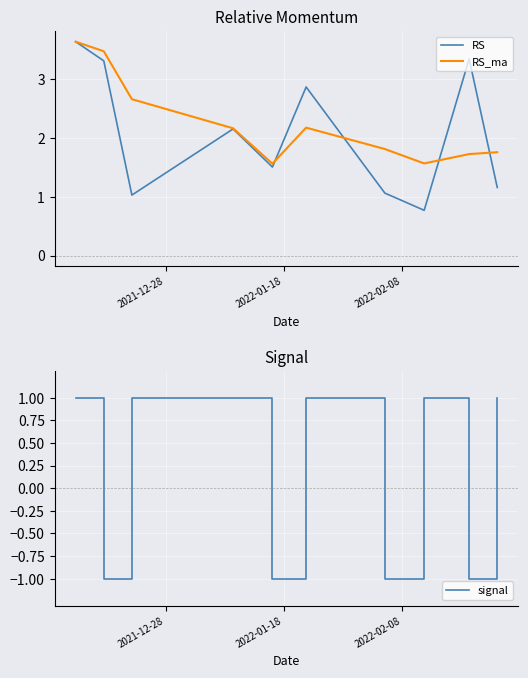

What are all the series names shown in the legend?

RS, RS_ma, signal